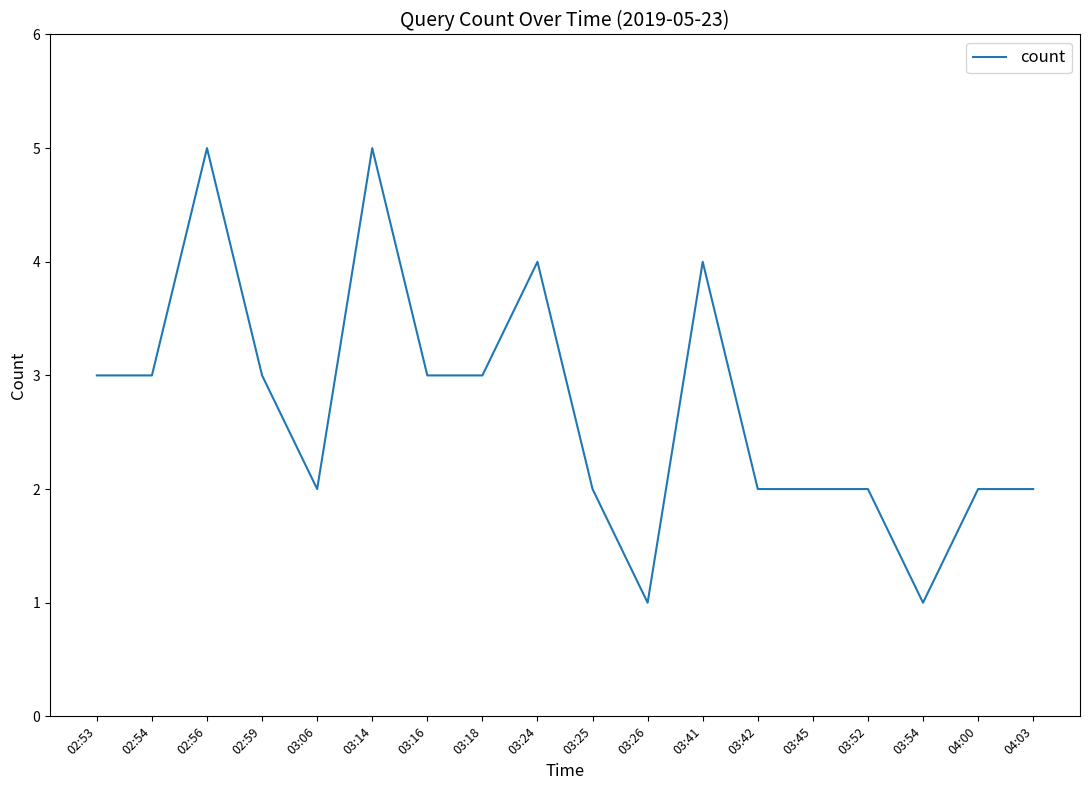

Reading right to left, extract all data points from this chart.

04:03=2	04:00=2	03:54=1	03:52=2	03:45=2	03:42=2	03:41=4	03:26=1	03:25=2	03:24=4	03:18=3	03:16=3	03:14=5	03:06=2	02:59=3	02:56=5	02:54=3	02:53=3